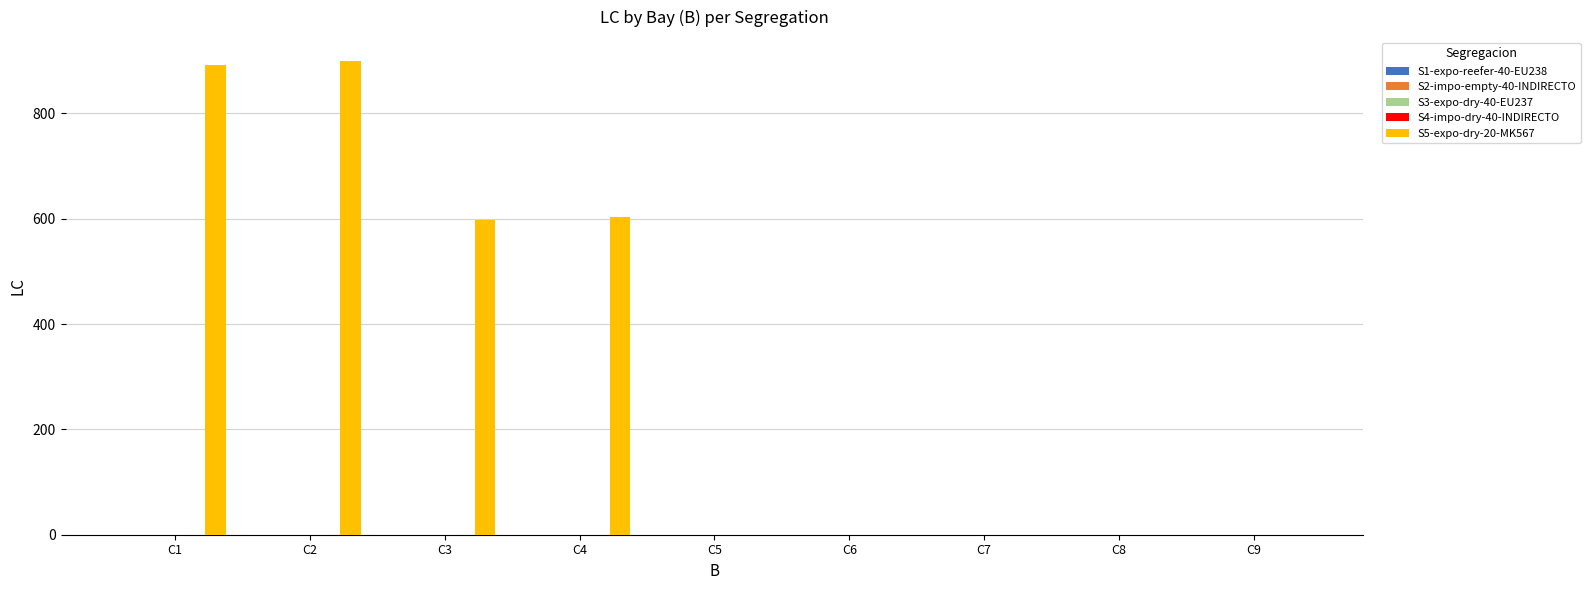

What is the sum of all values?

2992